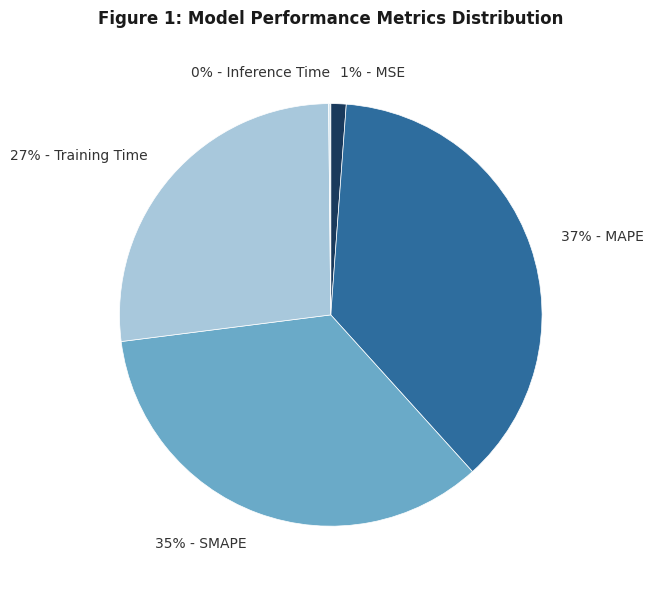

Is there a majority slice in this chart?

No